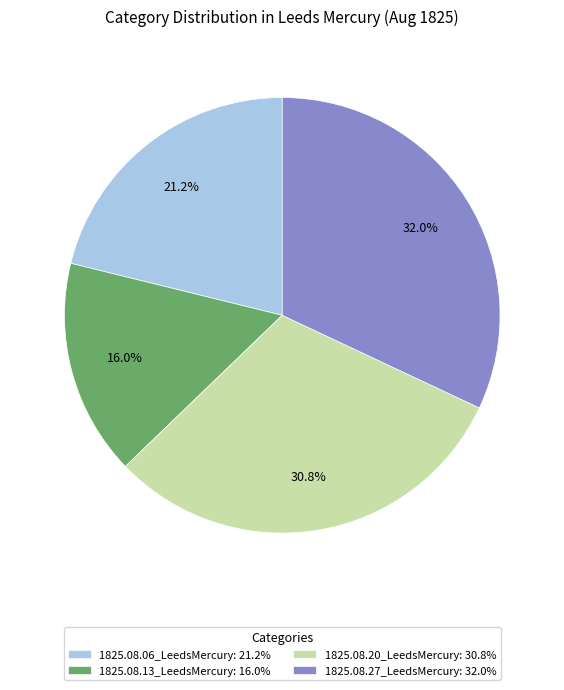

Does any single category account for the majority?

No